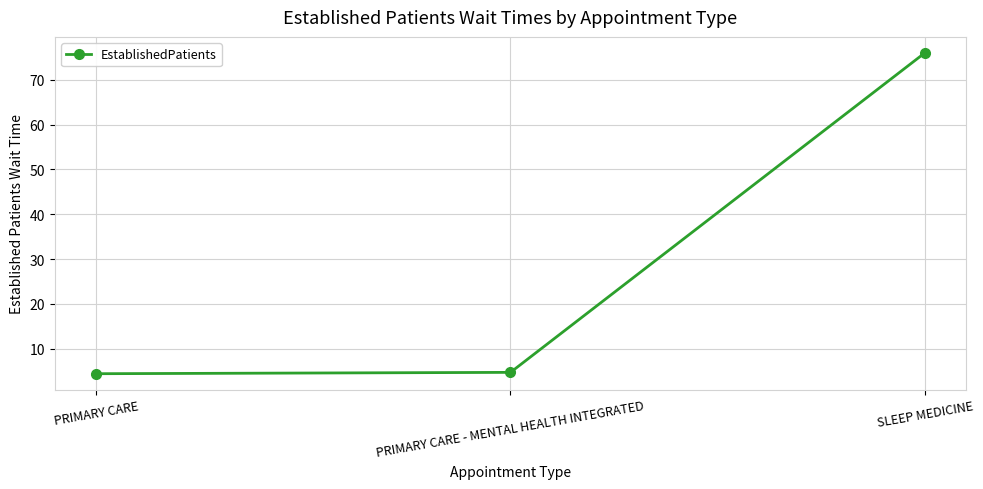

What is the value of the 3rd point from the left?

76.0